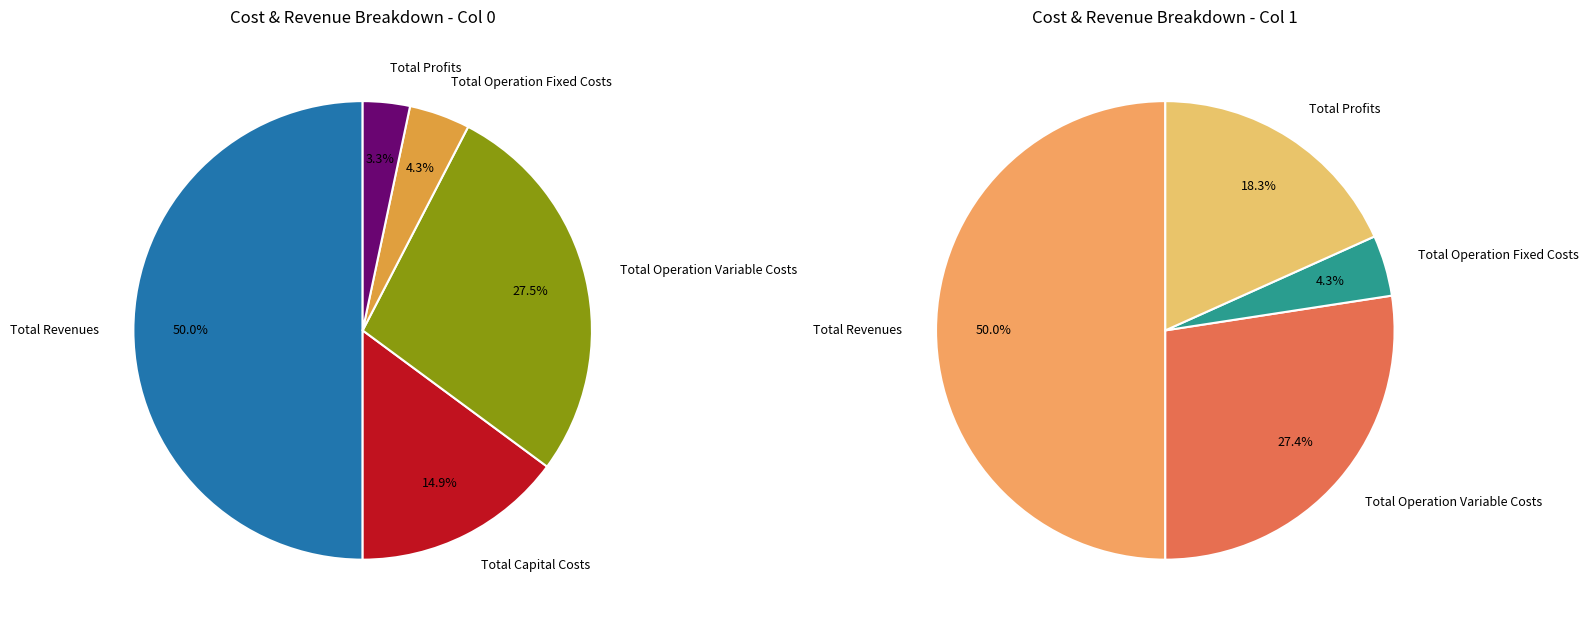

The Total Revenues slice represents 50% of the pie. True or false?

True